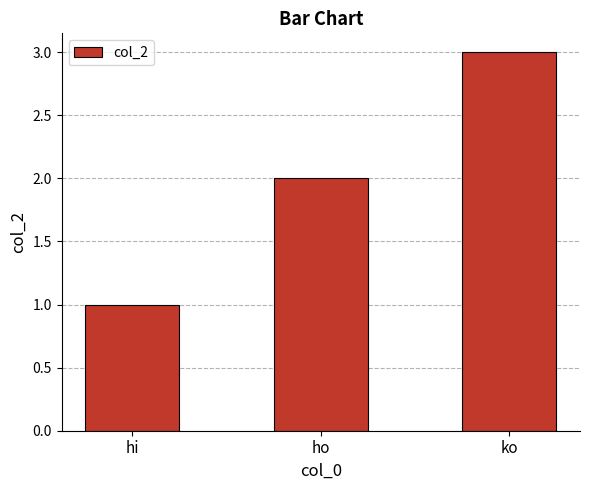

What is the label of the 3rd bar from the right?

hi